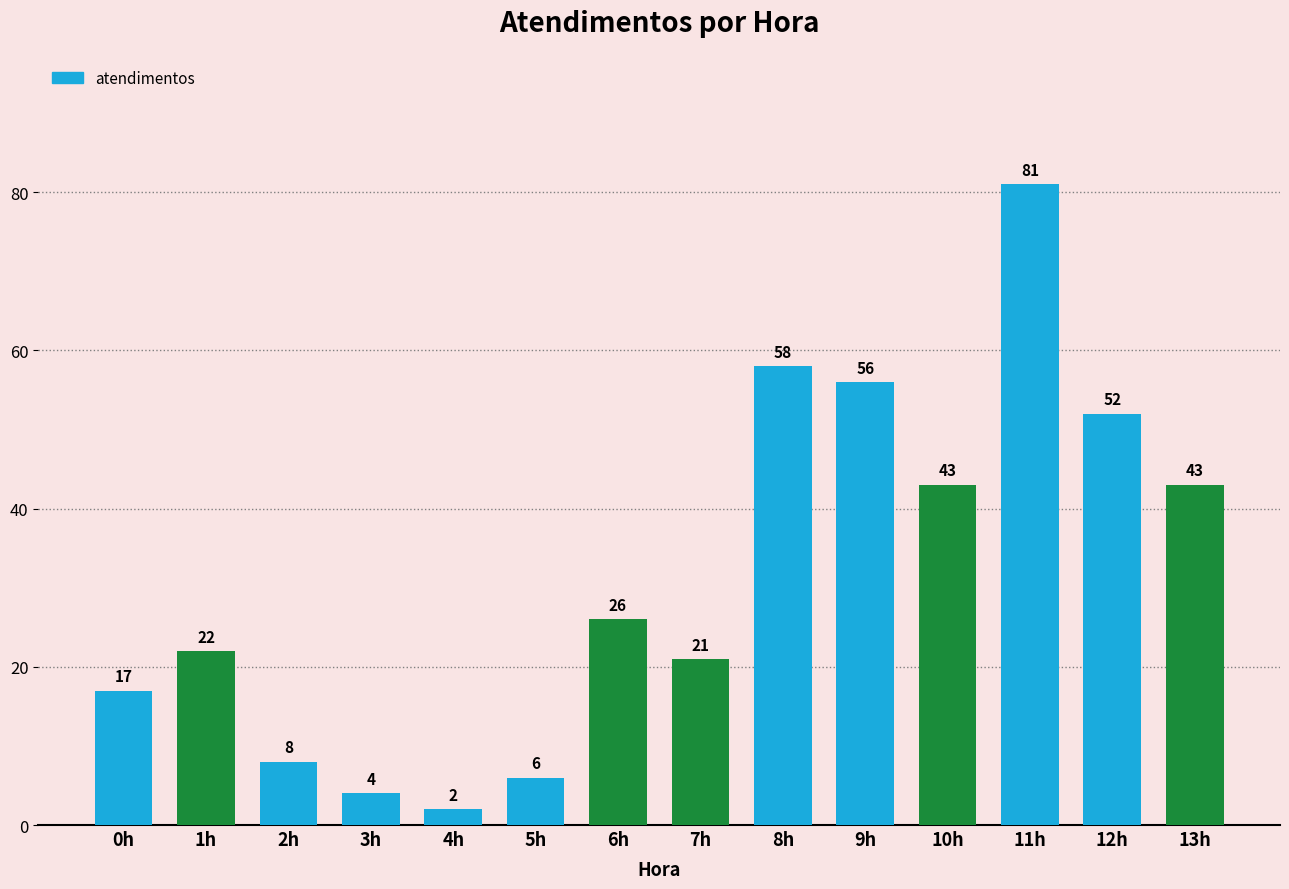

What is the sum of the values at 12h and 3h?

56